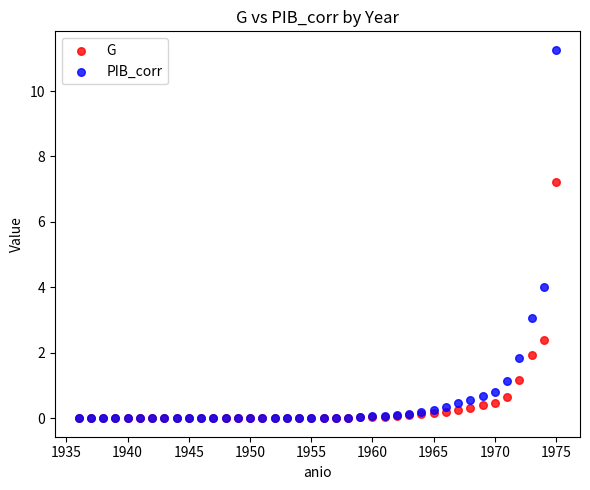

Which series reaches the maximum Y coordinate?

PIB_corr